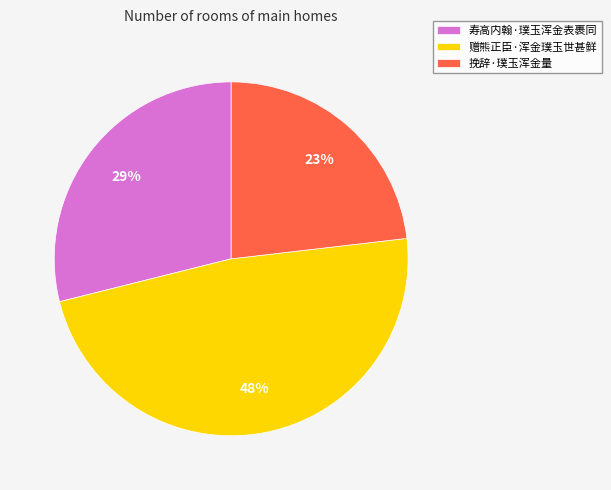

Is it true that 赠熊正臣·浑金璞玉世甚鲜 is 48% of the pie?

True